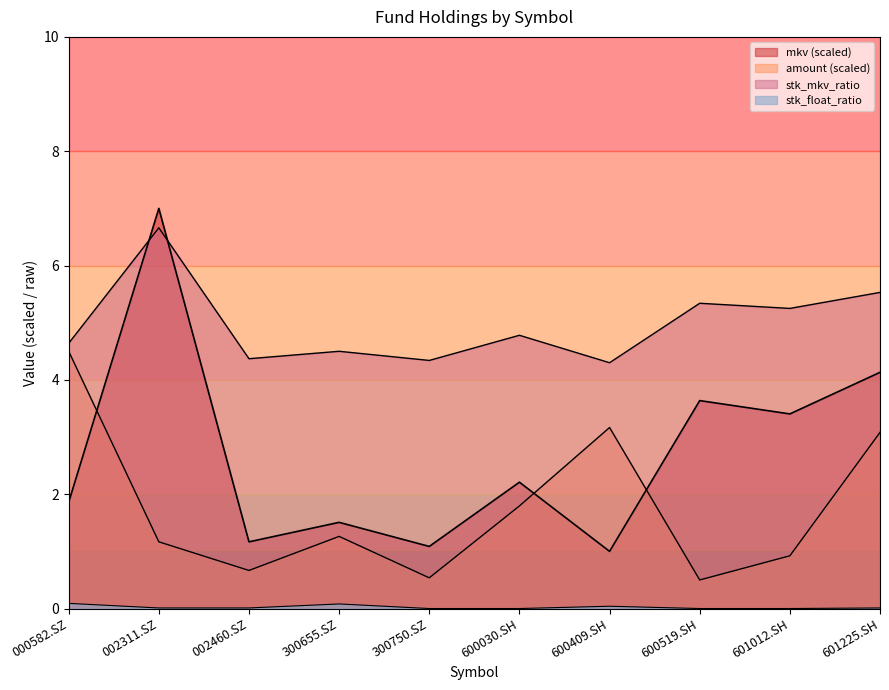

Between 002460.SZ and 600030.SH, which series saw the biggest shift?

amount